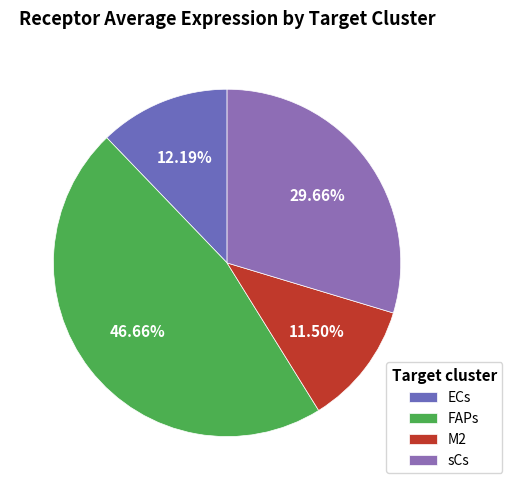

What is the total percentage of M2 and ECs?

23.7%